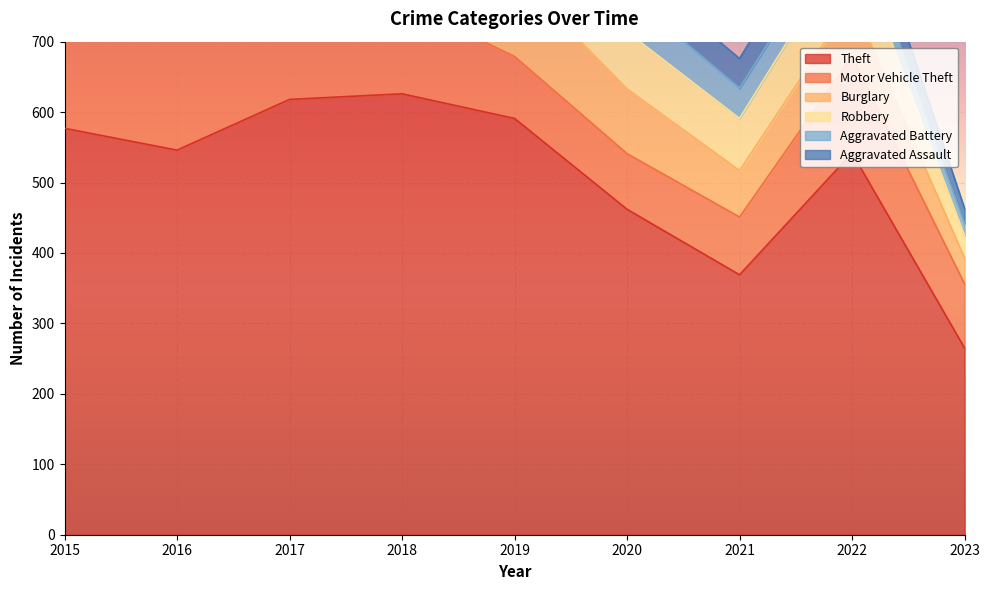

The value of Burglary at 2021 is 118. True or false?

False